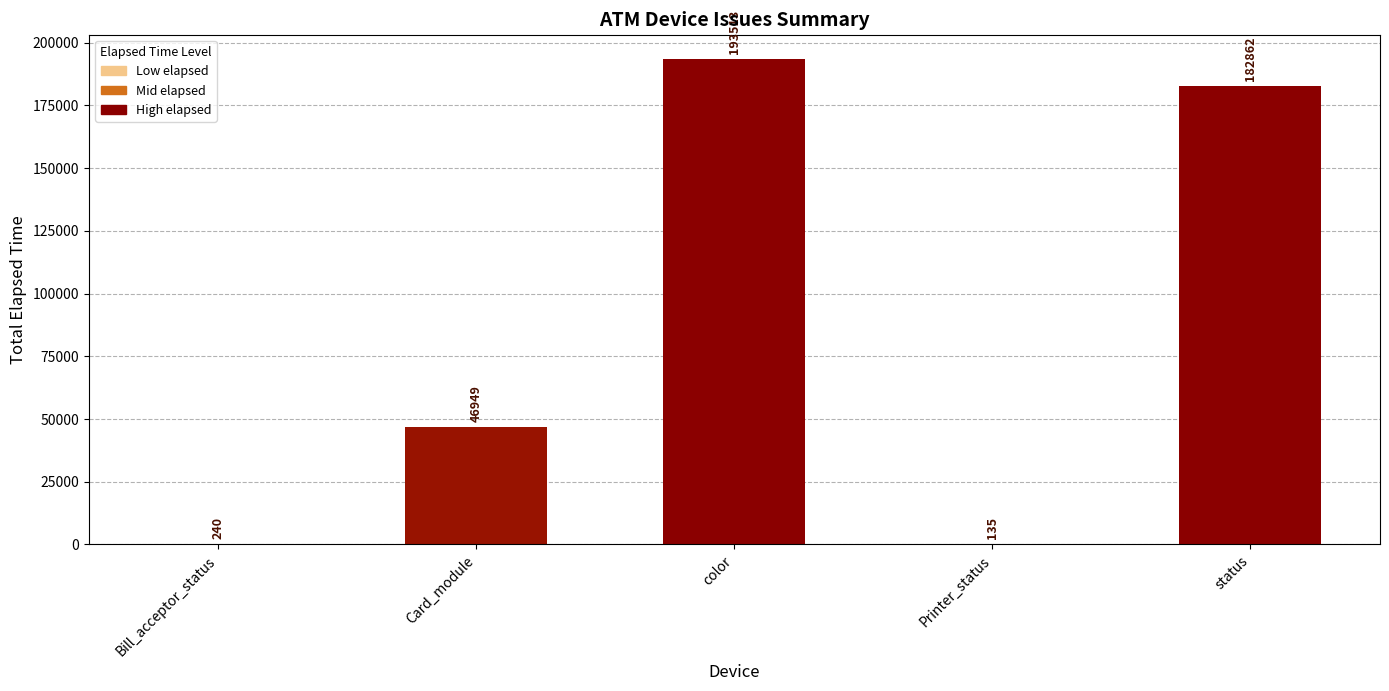

Reading left to right, what are all the values shown in this chart?

240	46949	193513	135	182862